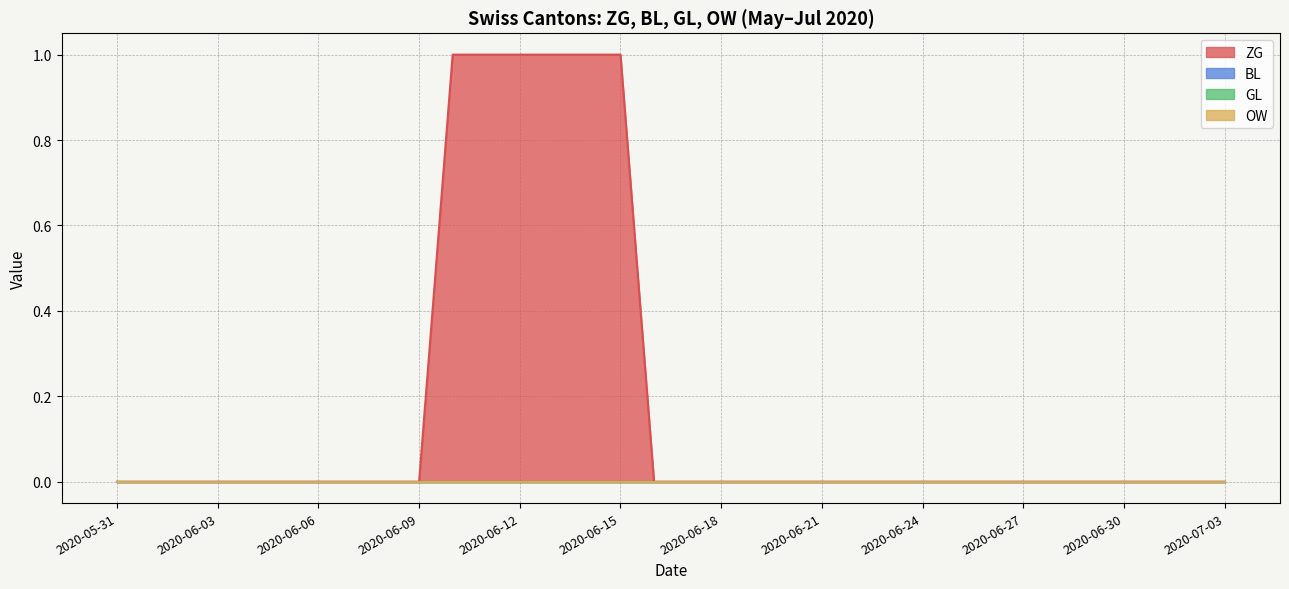

Reading left to right, what are all the values shown in this chart?

ZG: 2020-05-31=0	2020-06-01=0	2020-06-02=0	2020-06-03=0	2020-06-04=0	2020-06-05=0	2020-06-06=0	2020-06-07=0	2020-06-08=0	2020-06-09=0	2020-06-10=1	2020-06-11=1	2020-06-12=1	2020-06-13=1	2020-06-14=1	2020-06-15=1	2020-06-16=0	2020-06-17=0	2020-06-18=0	2020-06-19=0	2020-06-20=0	2020-06-21=0	2020-06-22=0	2020-06-23=0	2020-06-24=0	2020-06-25=0	2020-06-26=0	2020-06-27=0	2020-06-28=0	2020-06-29=0	2020-06-30=0	2020-07-01=0	2020-07-02=0	2020-07-03=0
BL: 2020-05-31=0	2020-06-01=0	2020-06-02=0	2020-06-03=0	2020-06-04=0	2020-06-05=0	2020-06-06=0	2020-06-07=0	2020-06-08=0	2020-06-09=0	2020-06-10=0	2020-06-11=0	2020-06-12=0	2020-06-13=0	2020-06-14=0	2020-06-15=0	2020-06-16=0	2020-06-17=0	2020-06-18=0	2020-06-19=0	2020-06-20=0	2020-06-21=0	2020-06-22=0	2020-06-23=0	2020-06-24=0	2020-06-25=0	2020-06-26=0	2020-06-27=0	2020-06-28=0	2020-06-29=0	2020-06-30=0	2020-07-01=0	2020-07-02=0	2020-07-03=0
GL: 2020-05-31=0	2020-06-01=0	2020-06-02=0	2020-06-03=0	2020-06-04=0	2020-06-05=0	2020-06-06=0	2020-06-07=0	2020-06-08=0	2020-06-09=0	2020-06-10=0	2020-06-11=0	2020-06-12=0	2020-06-13=0	2020-06-14=0	2020-06-15=0	2020-06-16=0	2020-06-17=0	2020-06-18=0	2020-06-19=0	2020-06-20=0	2020-06-21=0	2020-06-22=0	2020-06-23=0	2020-06-24=0	2020-06-25=0	2020-06-26=0	2020-06-27=0	2020-06-28=0	2020-06-29=0	2020-06-30=0	2020-07-01=0	2020-07-02=0	2020-07-03=0
OW: 2020-05-31=0	2020-06-01=0	2020-06-02=0	2020-06-03=0	2020-06-04=0	2020-06-05=0	2020-06-06=0	2020-06-07=0	2020-06-08=0	2020-06-09=0	2020-06-10=0	2020-06-11=0	2020-06-12=0	2020-06-13=0	2020-06-14=0	2020-06-15=0	2020-06-16=0	2020-06-17=0	2020-06-18=0	2020-06-19=0	2020-06-20=0	2020-06-21=0	2020-06-22=0	2020-06-23=0	2020-06-24=0	2020-06-25=0	2020-06-26=0	2020-06-27=0	2020-06-28=0	2020-06-29=0	2020-06-30=0	2020-07-01=0	2020-07-02=0	2020-07-03=0